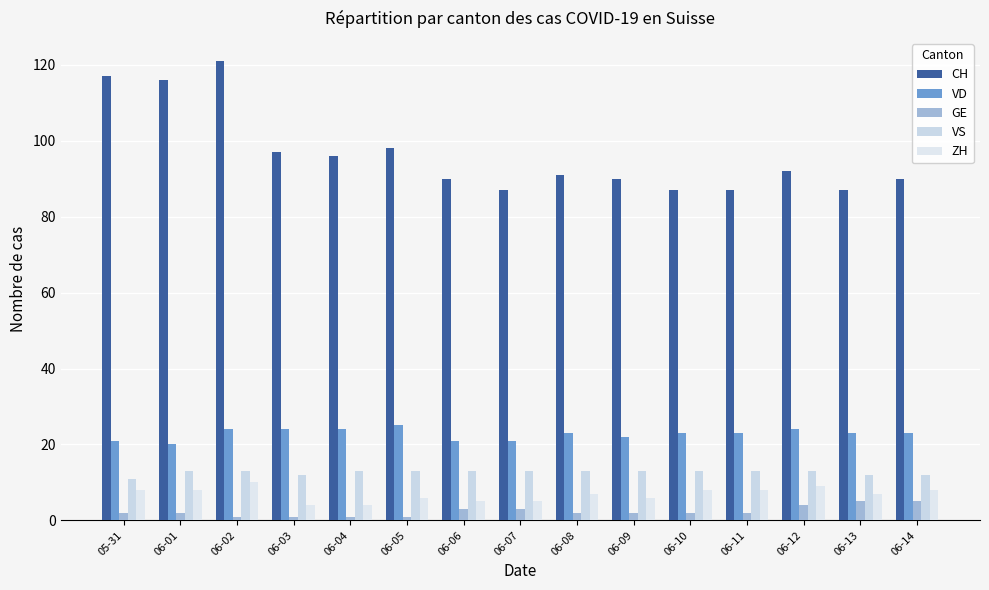

What is the average value of the CH series?

96